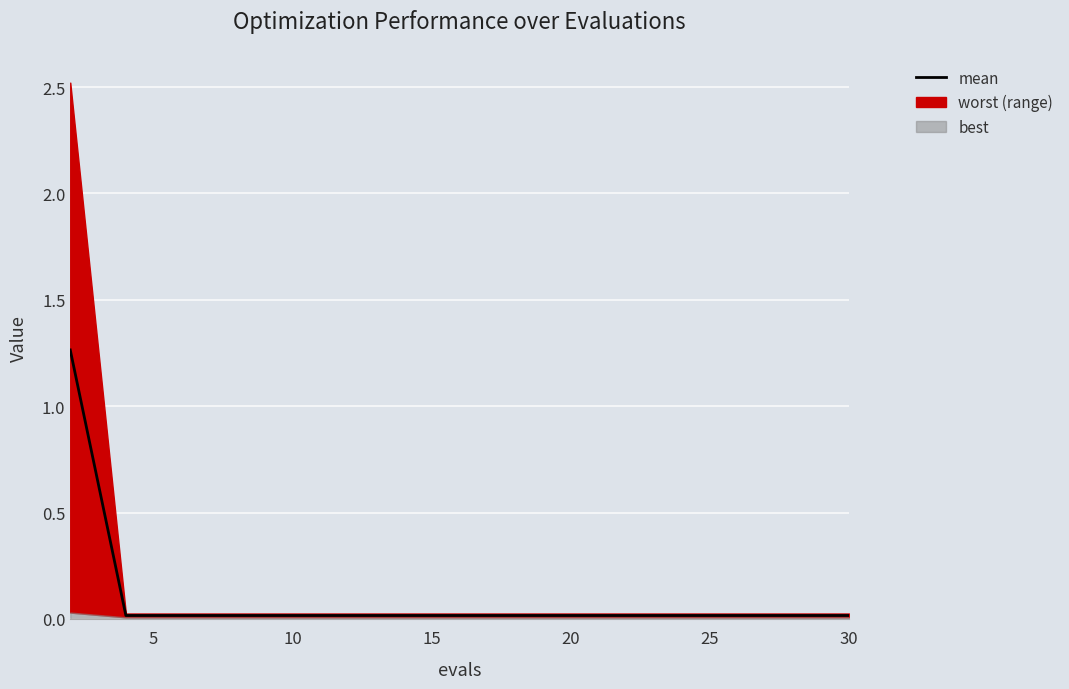

Where is the data nearest to the value 0?

5